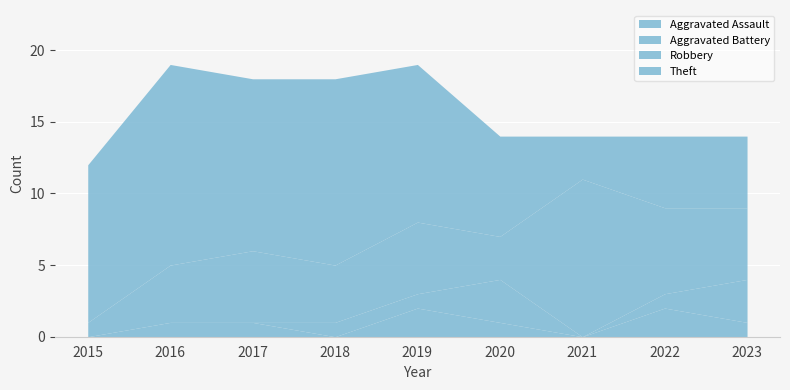

How many data points in Total are above 14?

4